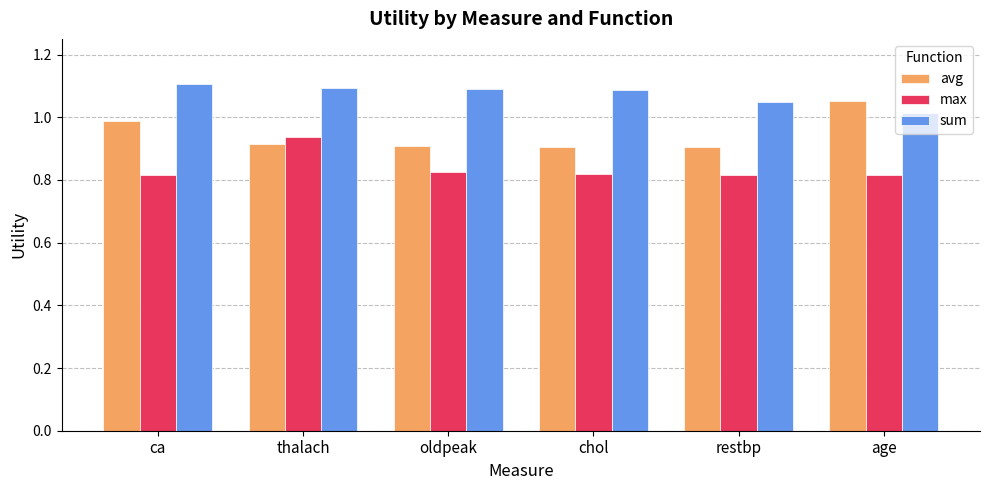

Are the bars horizontal?

No